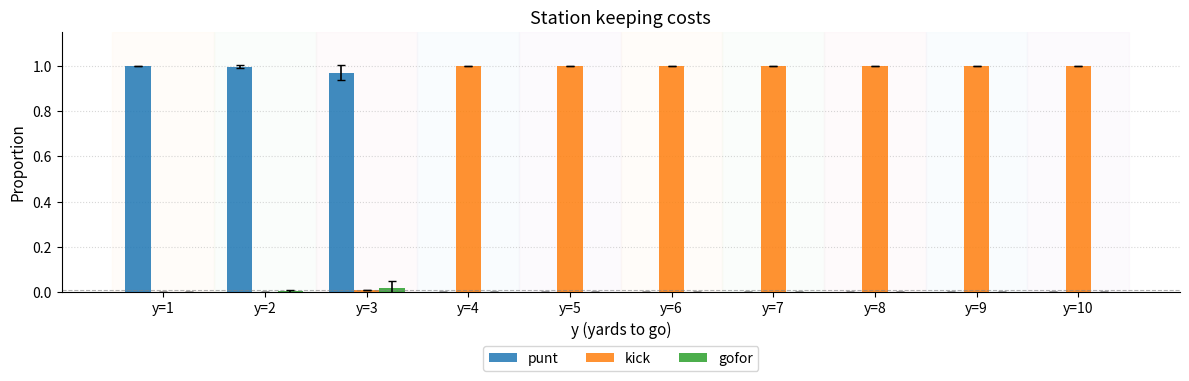

What is the sum of all kick values?

7.0